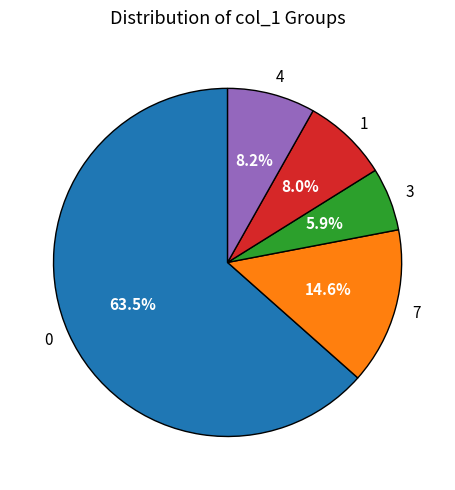

How many segments does this pie chart have?

5